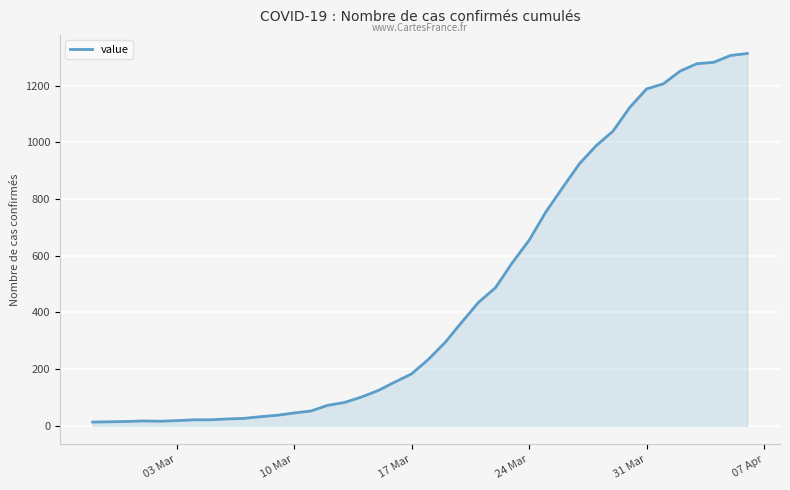

What is the difference between the maximum and minimum values?

1300